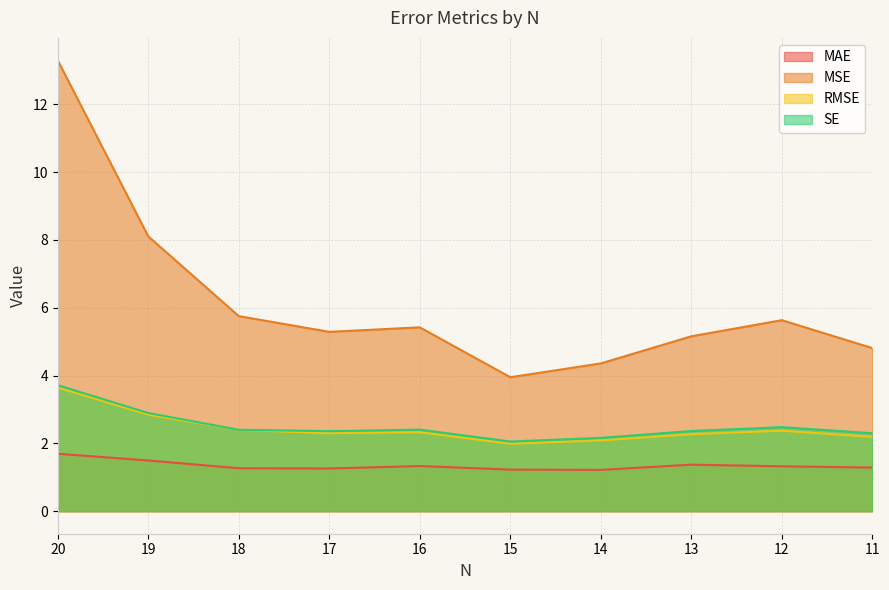

True or false: RMSE and SE intersect in this chart.

False